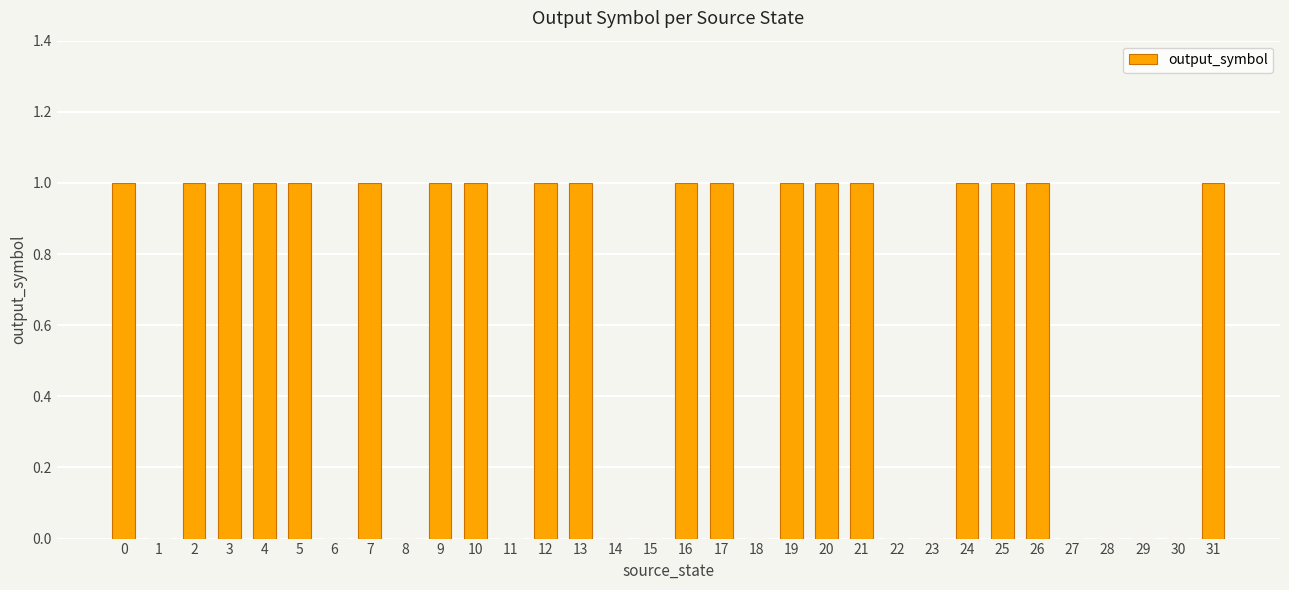

How many distinct data groups are displayed?

1